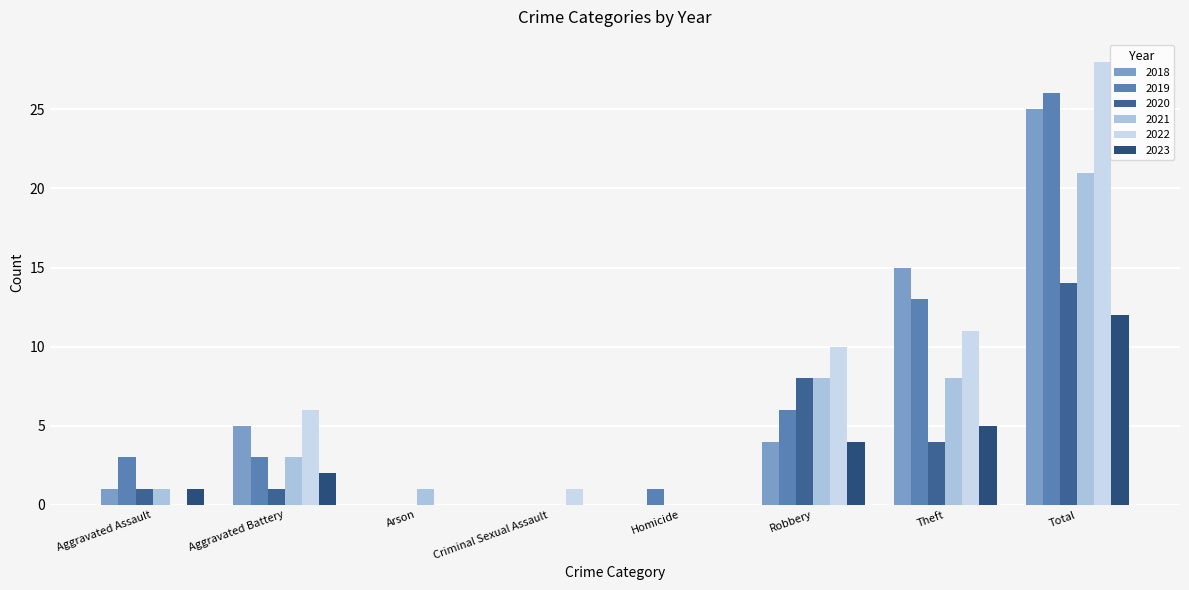

What is the total value across all series at Aggravated Battery?

20